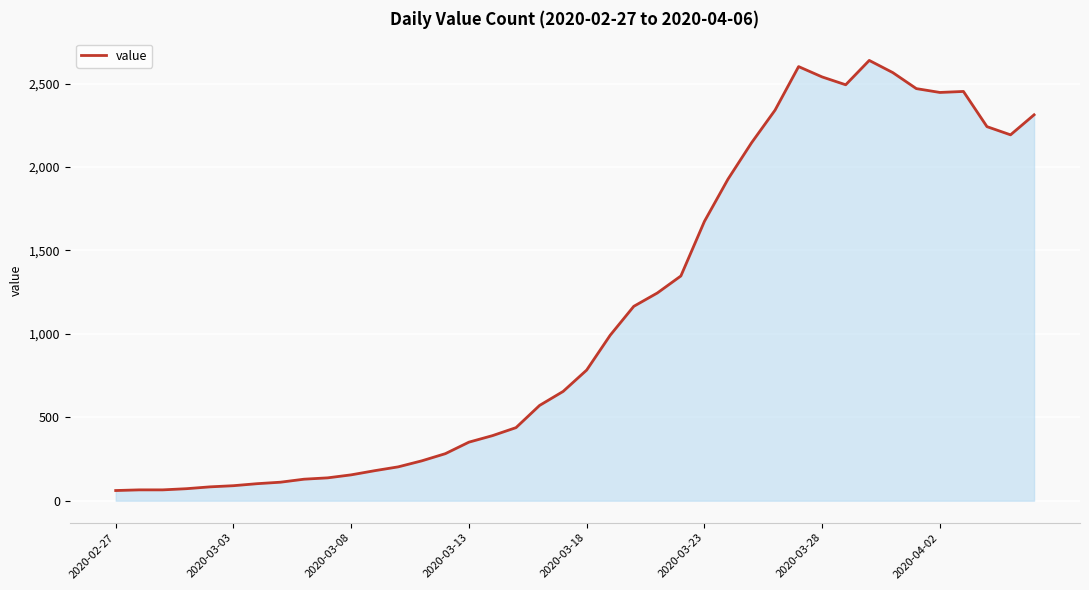

What is the maximum value shown in the chart?

2639